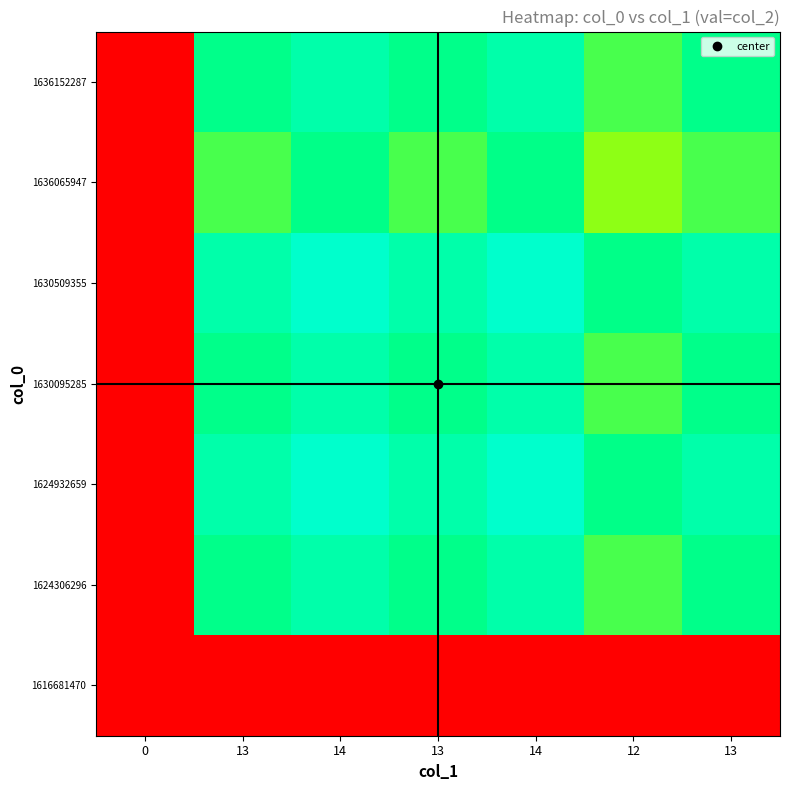

Reading left to right, list all the values displayed in this chart.

1616681470: 0=0.0	13=0.0	14=0.0	13=0.0	14=0.0	12=0.0	13=0.0
1624306296: 0=0.0	13=0.9	14=0.9	13=0.9	14=0.9	12=0.8	13=0.9
1624932659: 0=0.0	13=0.9	14=1.0	13=0.9	14=1.0	12=0.9	13=0.9
1630095285: 0=0.0	13=0.9	14=0.9	13=0.9	14=0.9	12=0.8	13=0.9
1630509355: 0=0.0	13=0.9	14=1.0	13=0.9	14=1.0	12=0.9	13=0.9
1636065947: 0=0.0	13=0.8	14=0.9	13=0.8	14=0.9	12=0.7	13=0.8
1636152287: 0=0.0	13=0.9	14=0.9	13=0.9	14=0.9	12=0.8	13=0.9